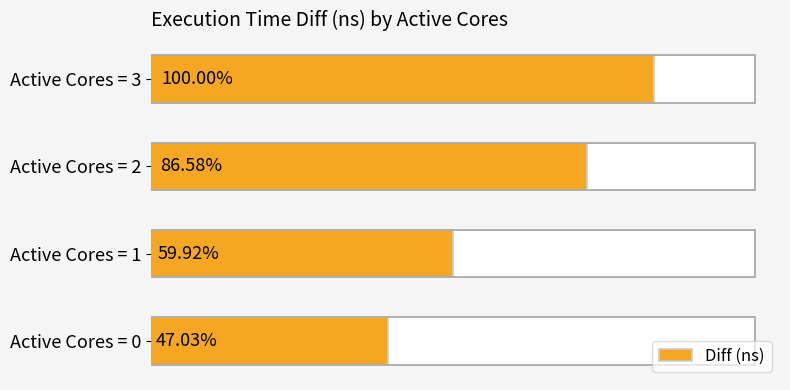

What is the maximum value shown in the chart?

19406319